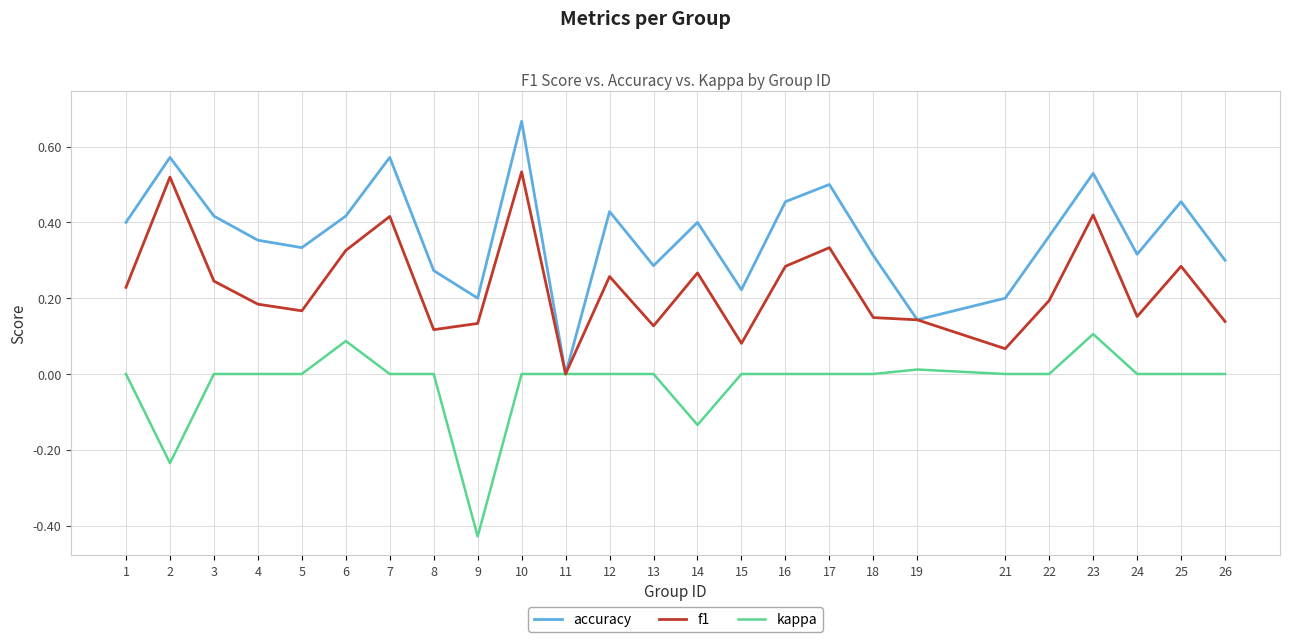

At 1, list the series in order from largest to smallest.

accuracy, f1, kappa